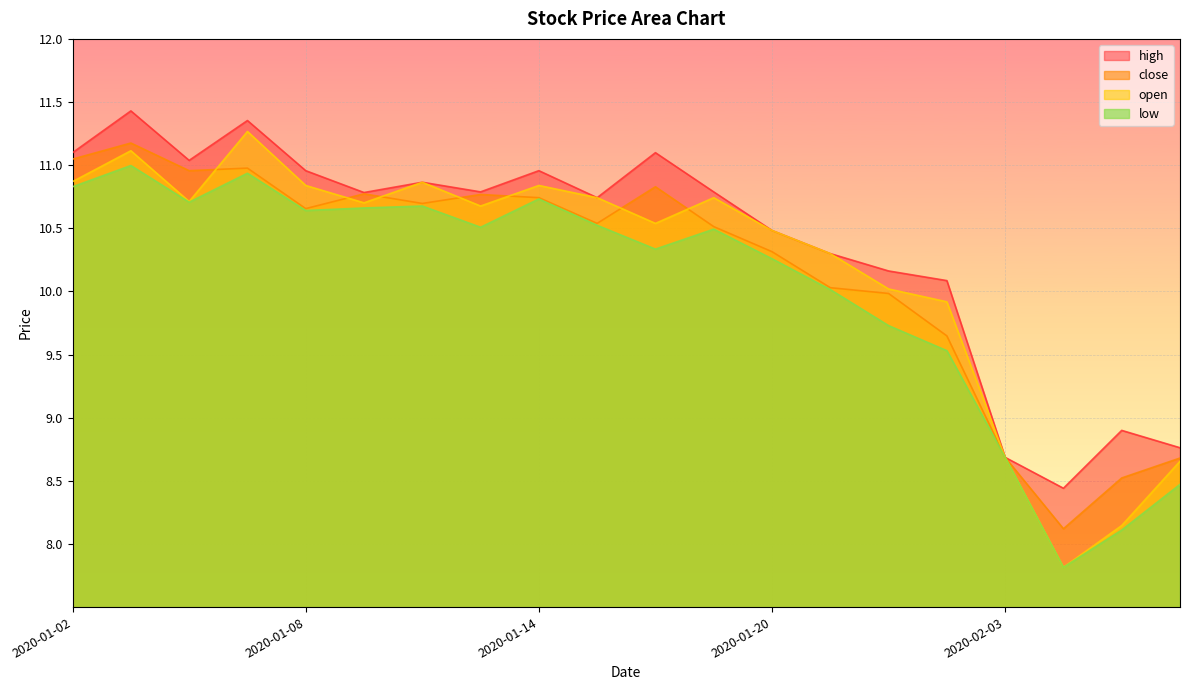

Which label corresponds to the smallest value in the chart?

2020-02-04